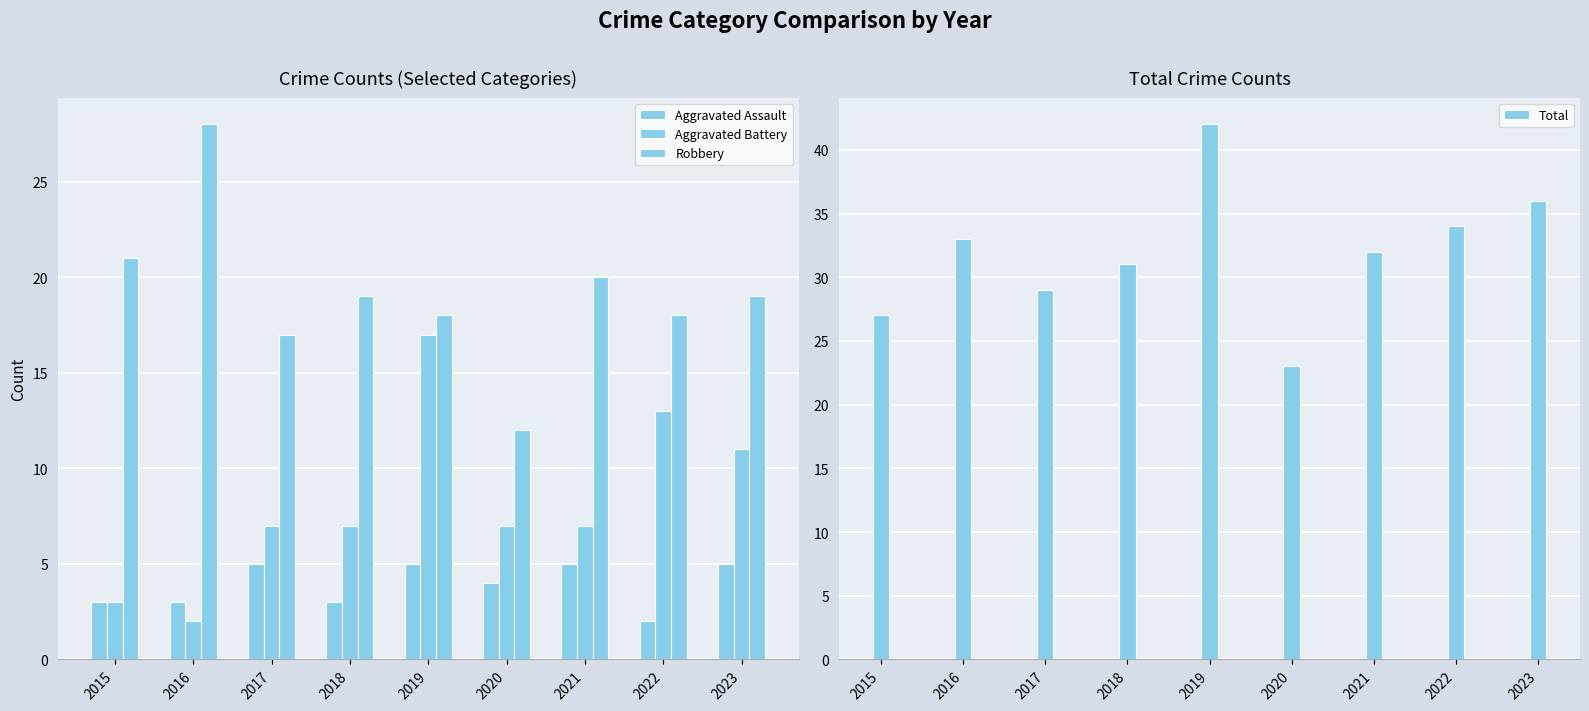

Which series has the largest total across all categories?

Total